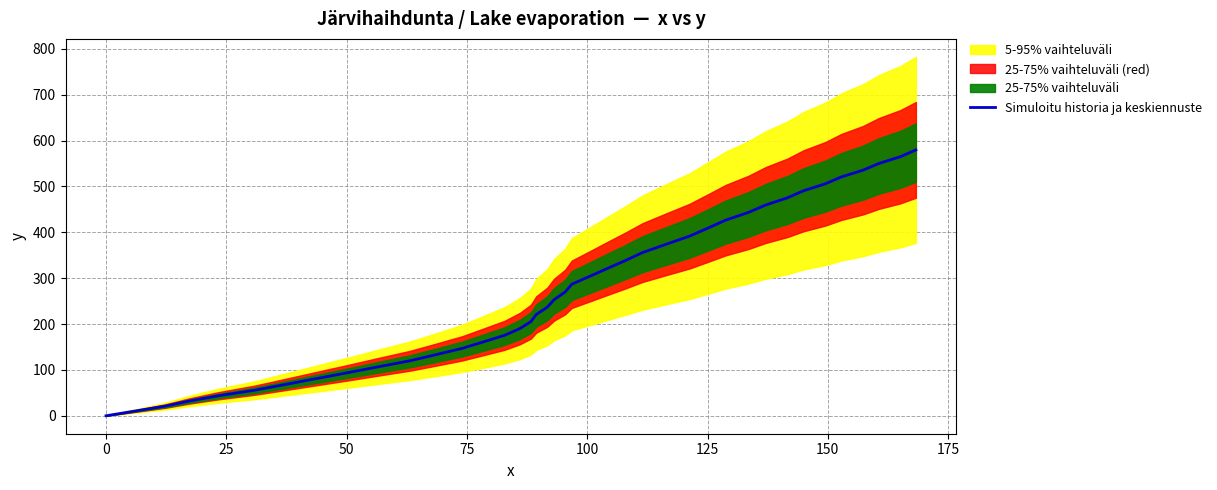

What is the average value?

273.9